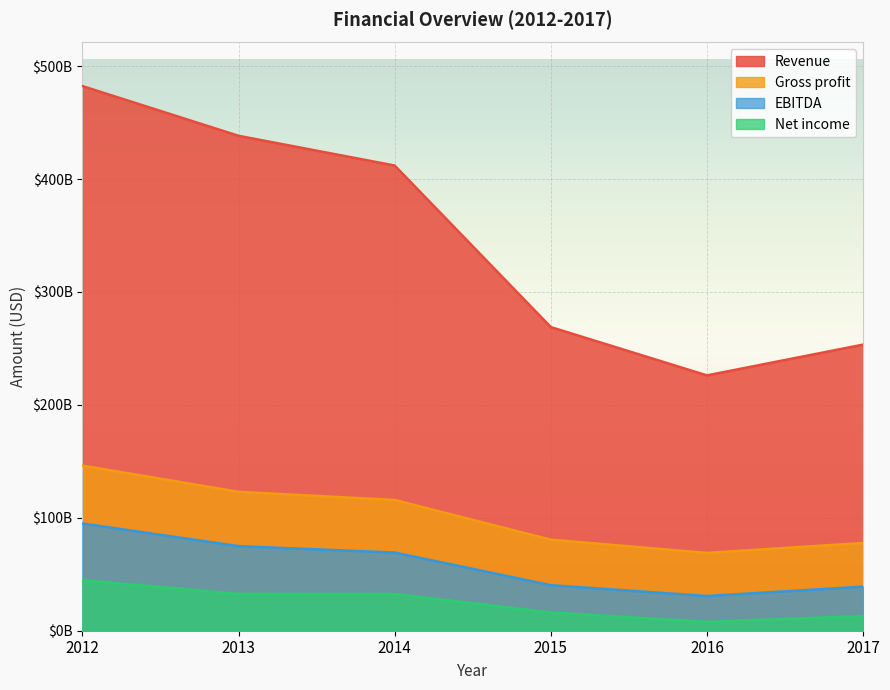

List the labels in order of Revenue value, smallest first.

2016, 2017, 2015, 2014, 2013, 2012